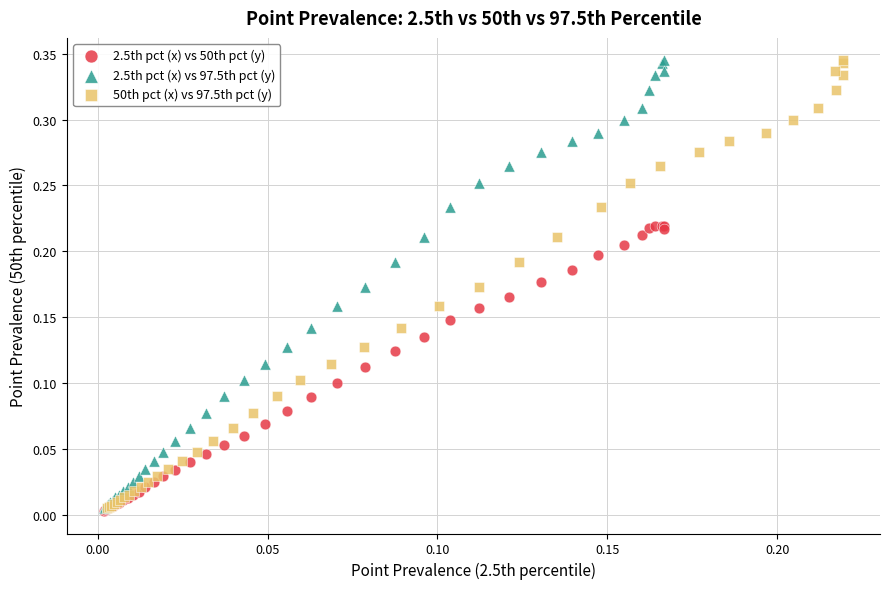

What are all the series names shown in the legend?

2.5th pct (x) vs 50th pct (y), 2.5th pct (x) vs 97.5th pct (y), 50th pct (x) vs 97.5th pct (y)